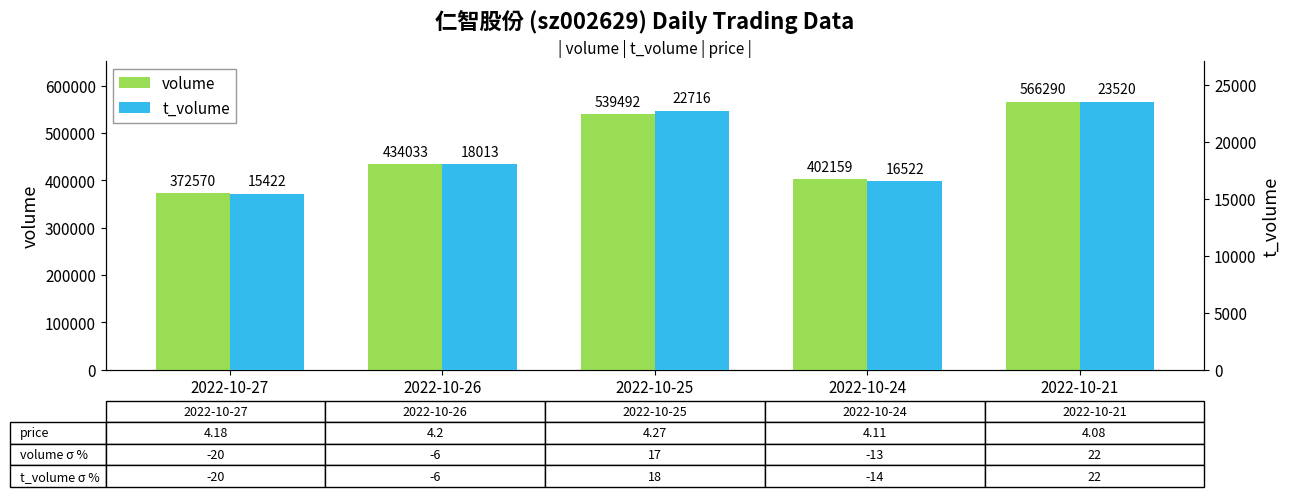

How many categories are shown in the chart?

5